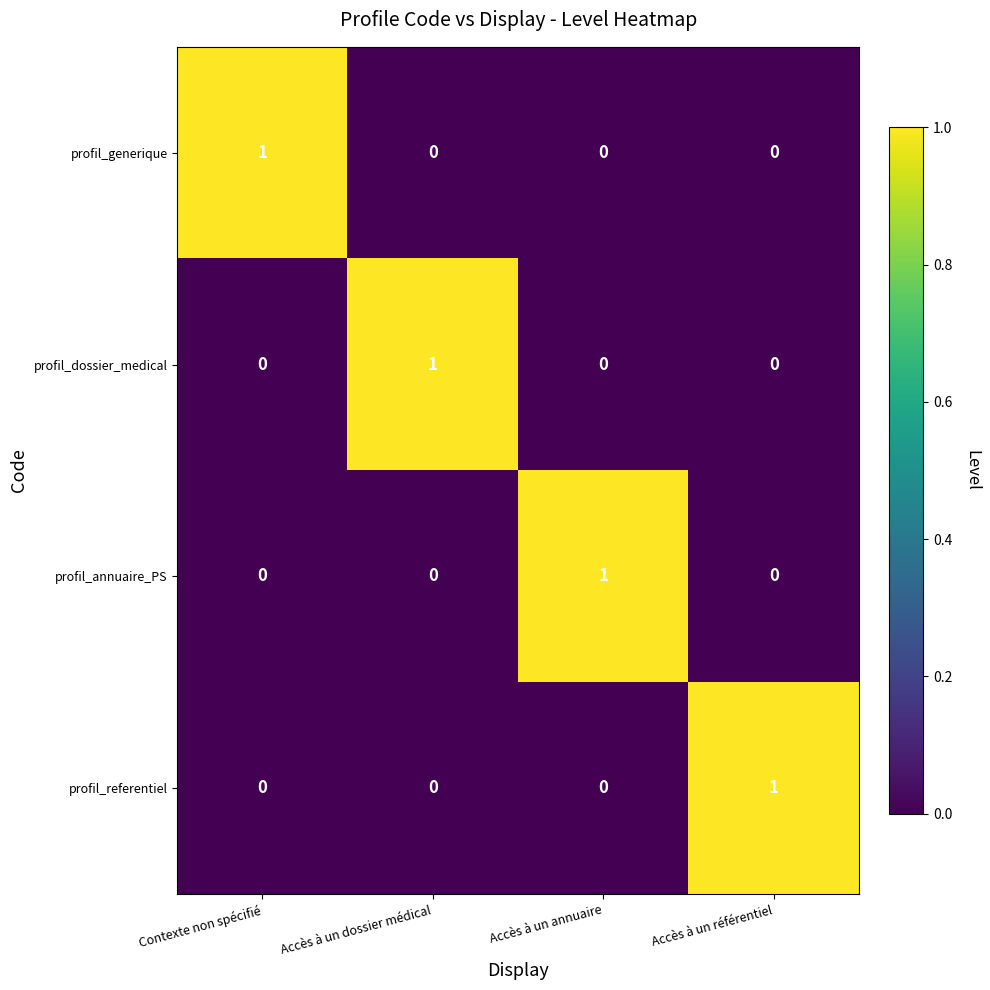

Is the value of profil_dossier_medical at Accès à un référentiel greater than the value of profil_referentiel at Accès à un référentiel?

No